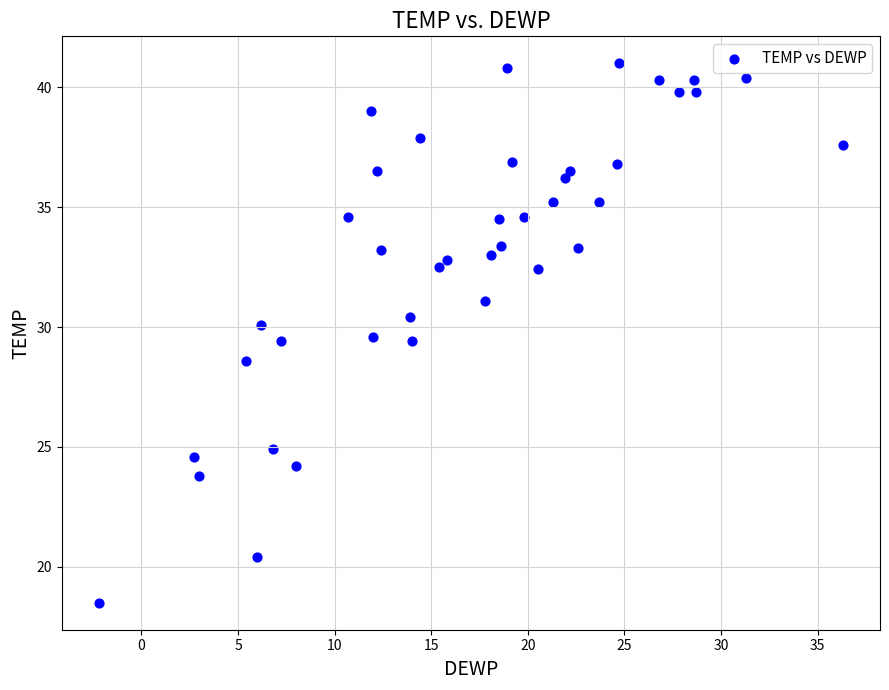

What is the range of Y values (max minus min)?

22.5